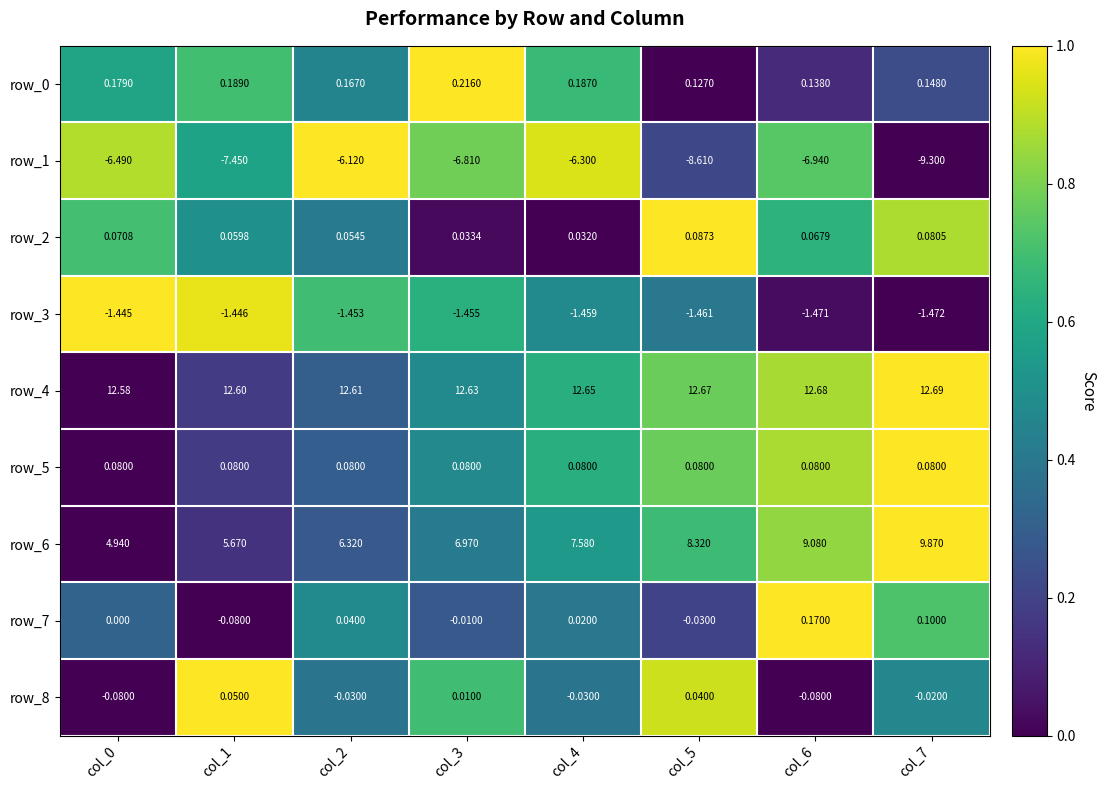

Is the value of row_8 at col_2 greater than the value of row_0 at col_7?

No